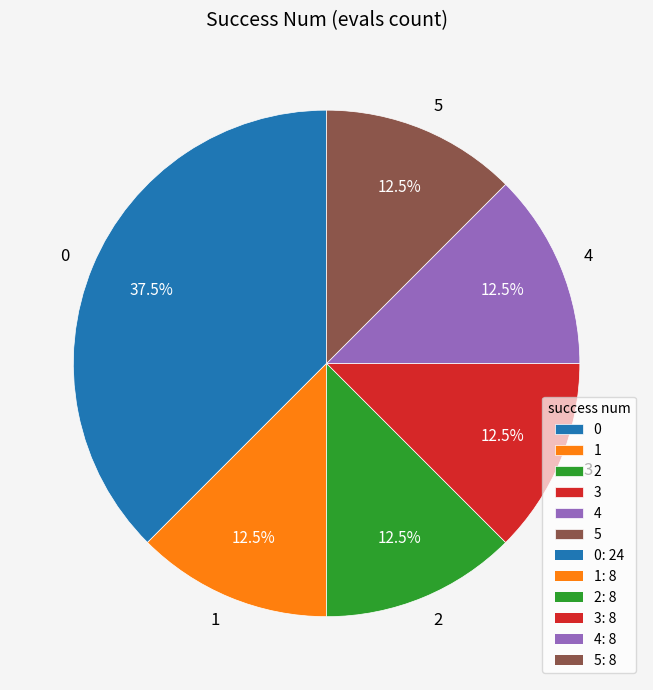

What percentage do 5 and 4 together represent?

25.0%